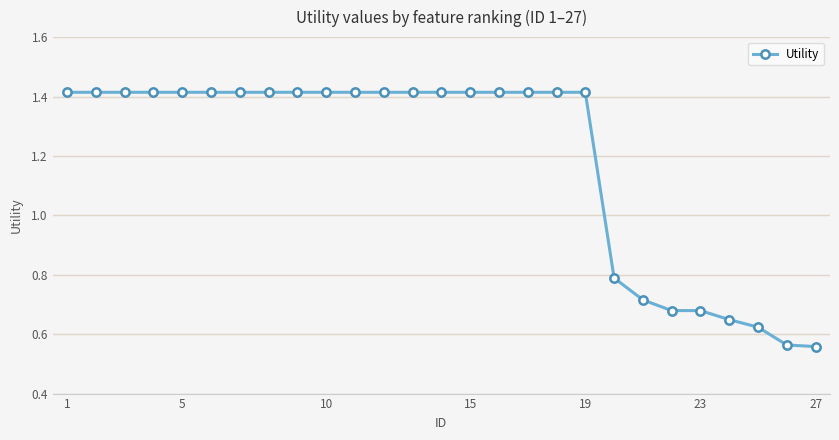

Does the chart have visible grid lines?

Yes